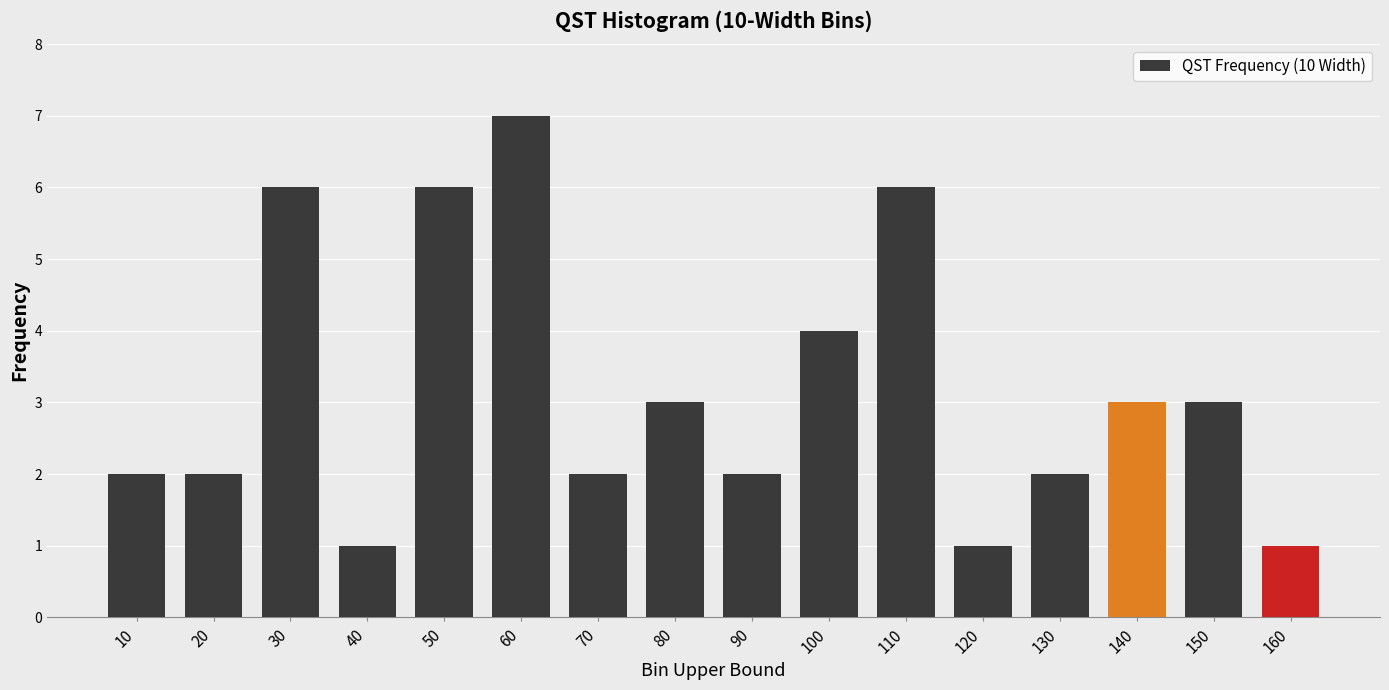

Which category has the highest value across all series?

60